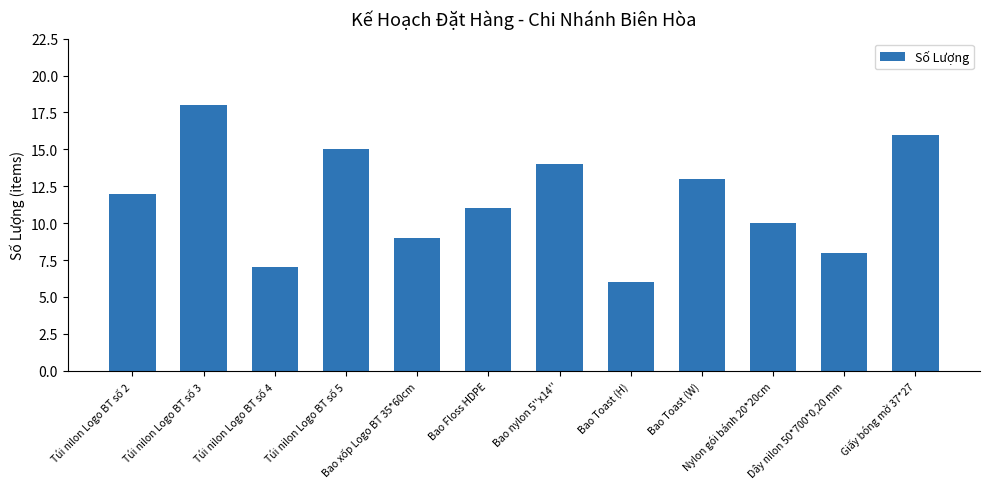

Reading right to left, list all the values displayed in this chart.

Giấy bóng mờ 37*27=16	Dây nilon 50*700*0,20 mm=8	Nylon gói bánh 20*20cm=10	Bao Toast (W)=13	Bao Toast (H)=6	Bao nylon 5''x14''=14	Bao Floss HDPE=11	Bao xốp Logo BT 35*60cm=9	Túi nilon Logo BT số 5=15	Túi nilon Logo BT số 4=7	Túi nilon Logo BT số 3=18	Túi nilon Logo BT số 2=12